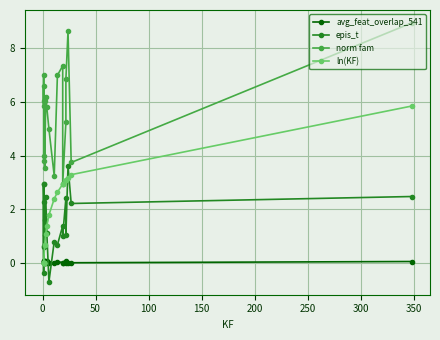

Reading left to right, what are all the values shown in this chart?

avg_feat_overlap_541: 0.1	0.1	0.1	0.1	0.0	0.0	0.0	0.1	0.0	0.1	0.0	0.0	0.1	0.0	0.0	0.0	0.1	0.0	0.0	0.1
epis_t: 0.6	0.7	2.3	2.9	-0.4	2.9	1.0	1.6	2.5	1.1	-0.7	0.8	0.7	1.4	1.0	2.4	1.0	3.6	2.2	2.5
norm fam: 3.8	4.0	7.0	5.8	6.6	6.0	6.0	3.5	6.2	5.8	5.0	3.2	7.0	7.3	3.0	5.2	6.8	8.7	3.8	8.9
ln(KF): 0.0	0.0	0.0	0.0	0.0	0.0	0.7	0.7	1.1	1.4	1.8	2.4	2.6	2.9	2.9	3.1	3.1	3.2	3.3	5.9